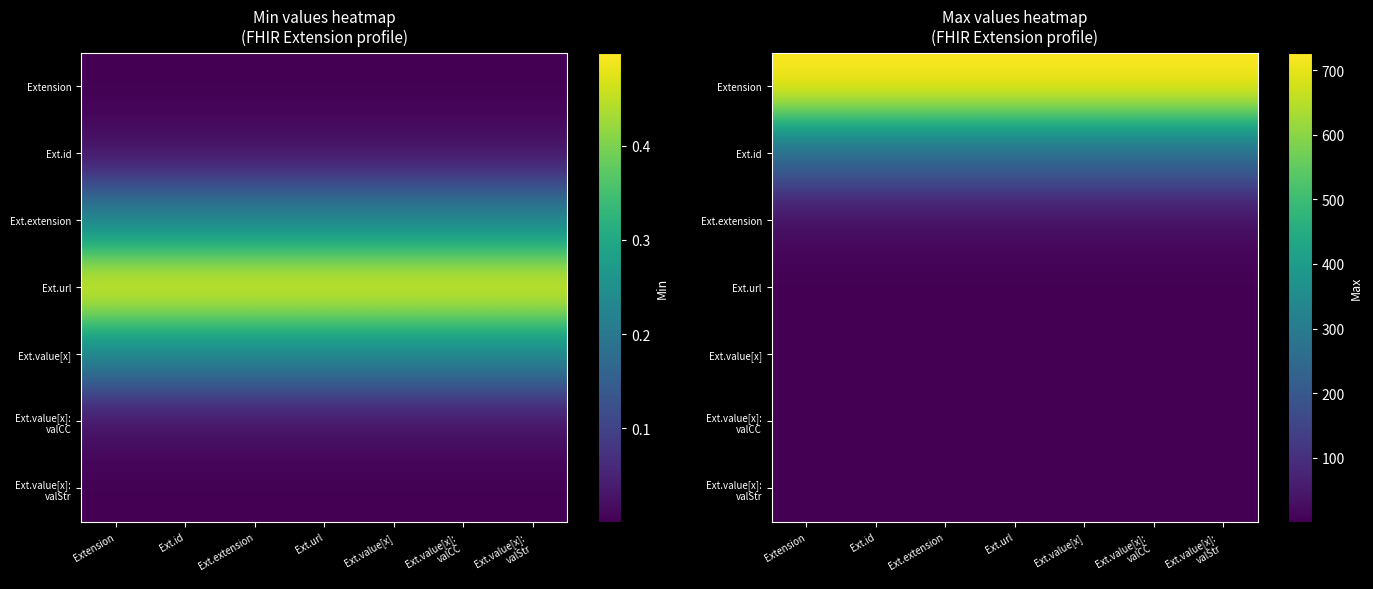

True or false: Extension has a value of 726.5 at Ext.extension.

True